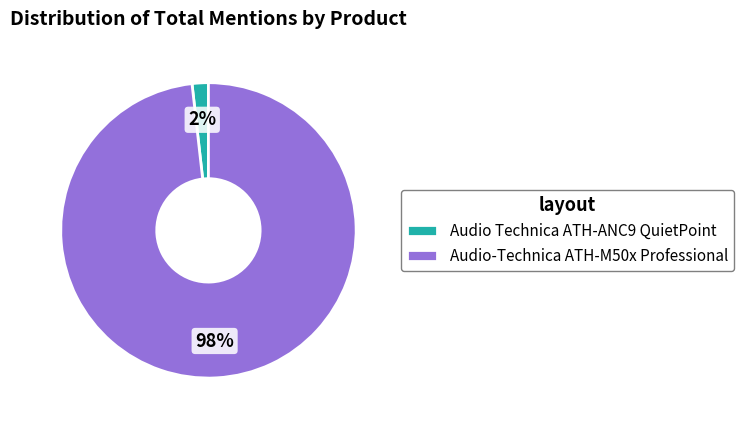

Count the number of slices in the pie.

2